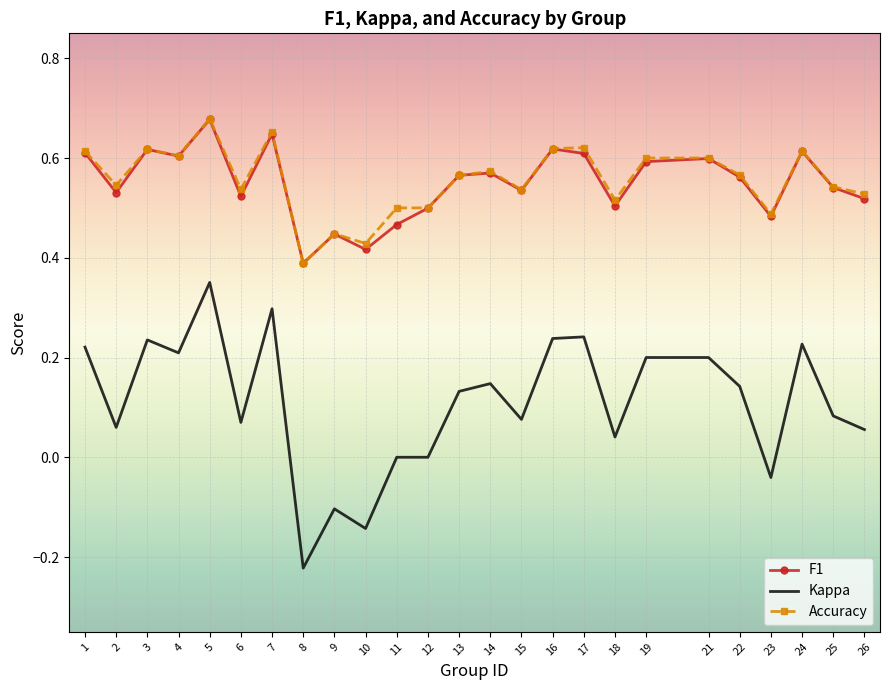

Is it true that F1 equals 0.8 at 9?

False